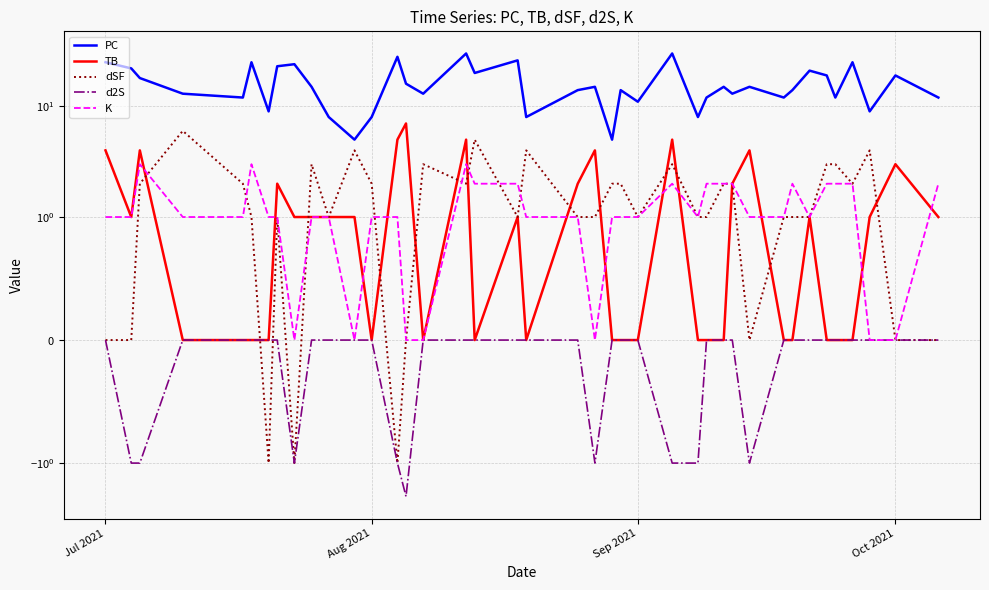

Which series has the widest spread of values?

PC